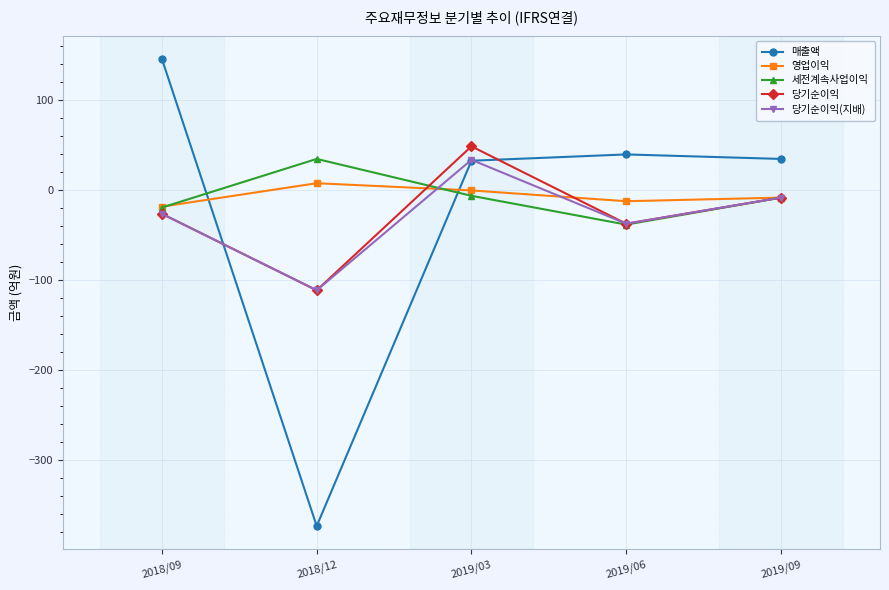

Is it true that 당기순이익 equals -111 at 2018/12?

True